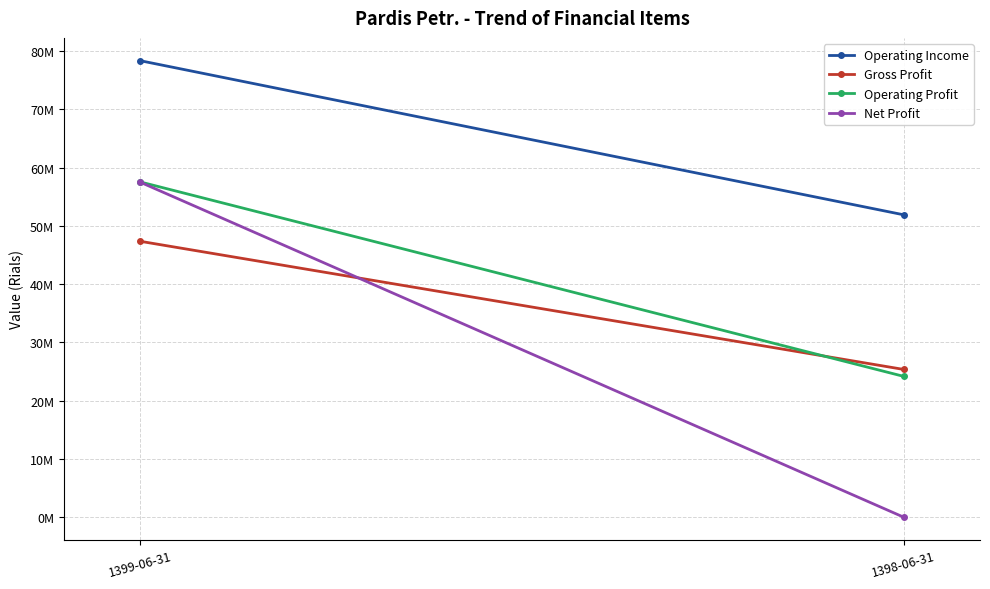

How many Gross Profit values are between 25356360 and 47345738?

2